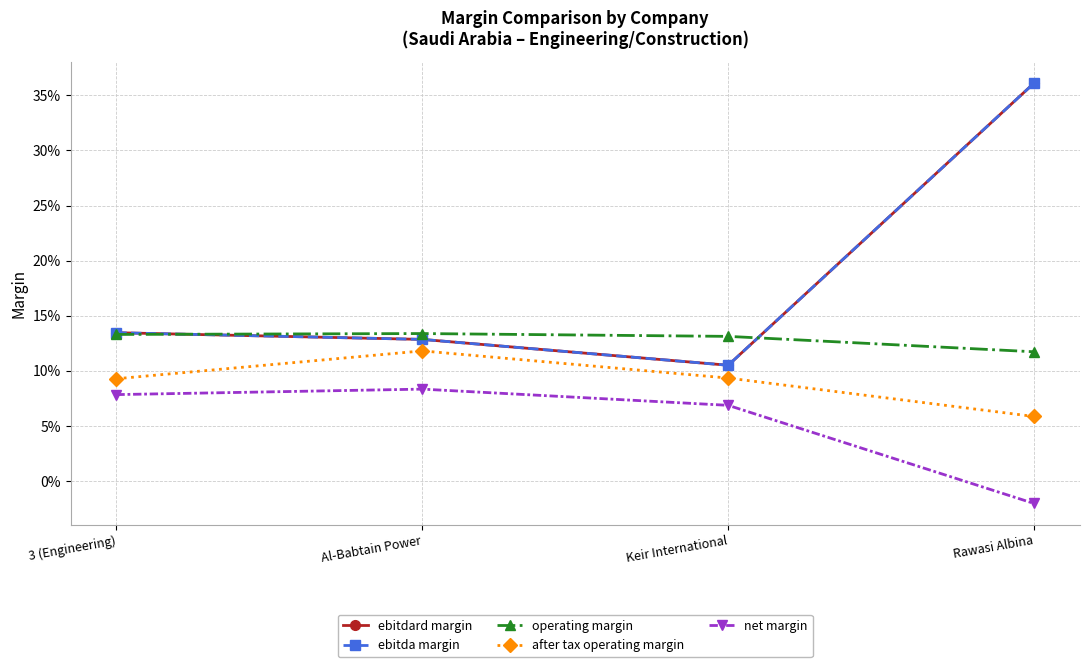

Which series has the widest spread of values?

ebitdard margin